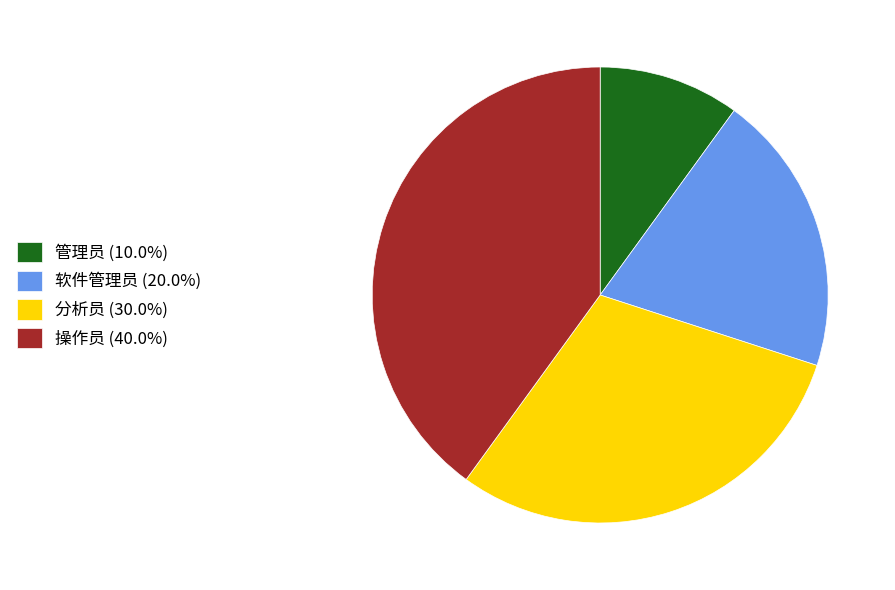

What is the ratio of the value at 操作员 (40.0%) to the value at 分析员 (30.0%)?

1.3